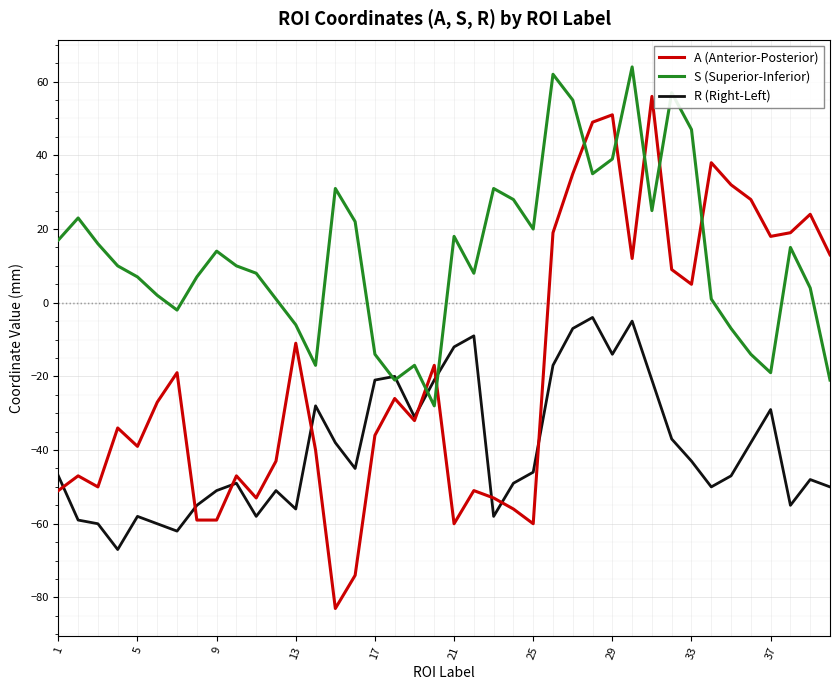

What is the highest value of the R (Right-Left) series?

-4